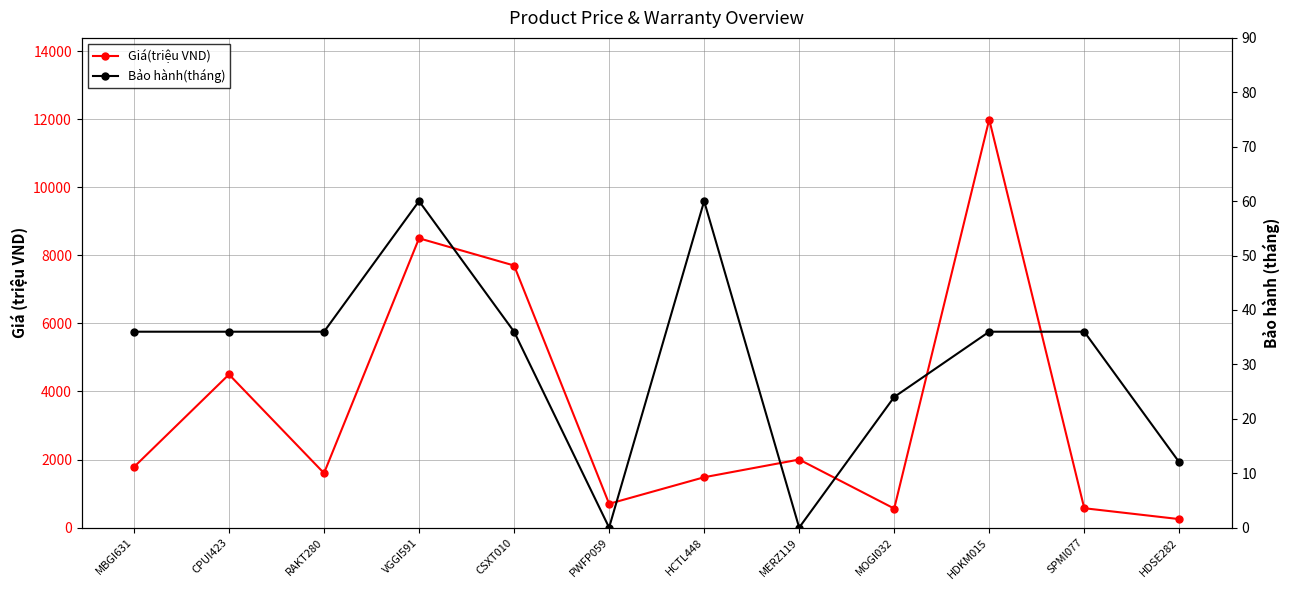

Reading left to right, transcribe all the data shown in this chart.

Giá(triệu VND): 1779	4499	1599	8499	7699	699	1479	1999	559	11989	569	249
Bảo hành(tháng): 36	36	36	60	36	0	60	0	24	36	36	12